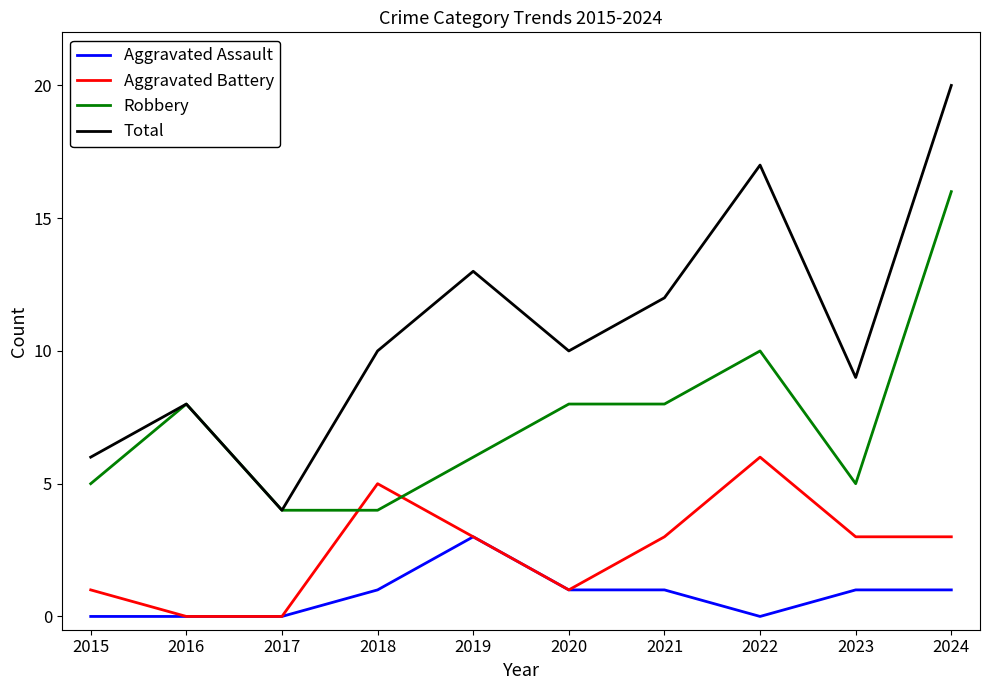

How many lines are shown in the chart?

4